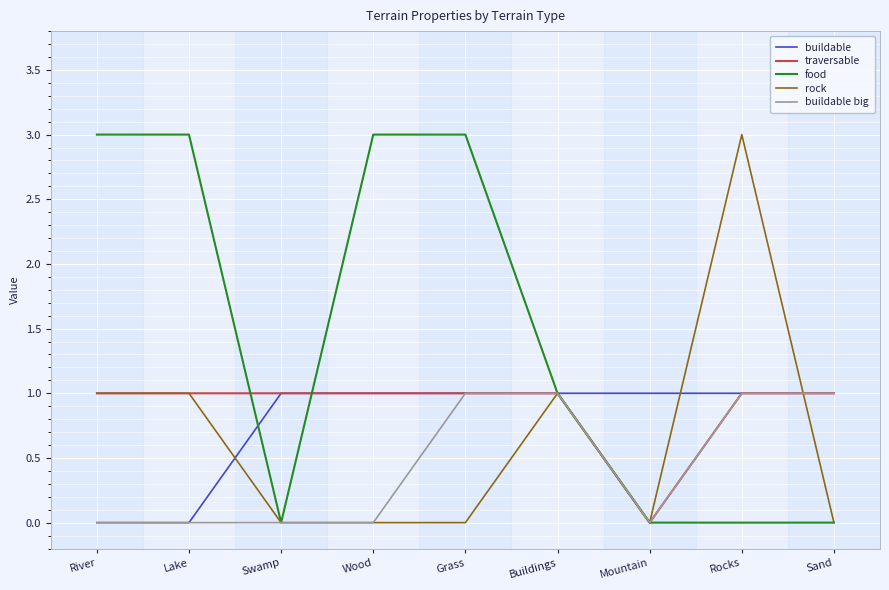

How many lines are shown in the chart?

5